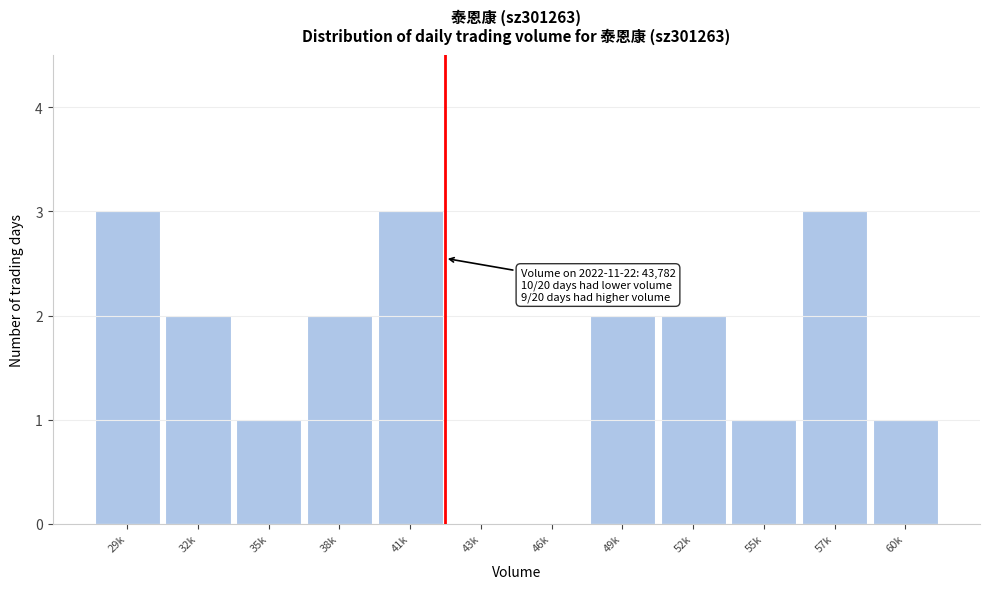

Reading left to right, transcribe all the data shown in this chart.

29k=3	32k=2	35k=1	38k=2	41k=3	43k=0	46k=0	49k=2	52k=2	55k=1	57k=3	60k=1